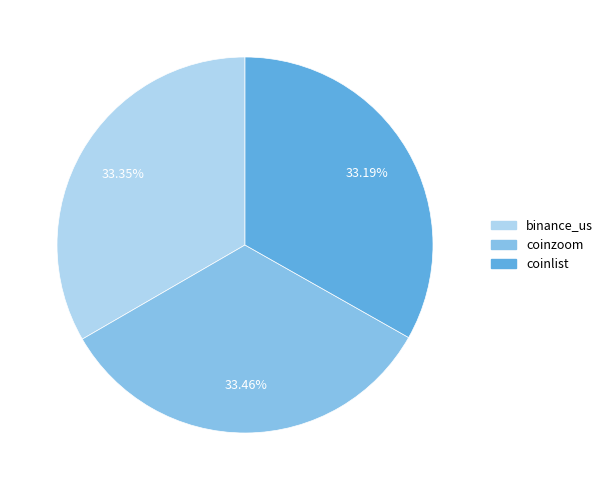

Is the sum of binance_us and coinlist greater than half?

Yes